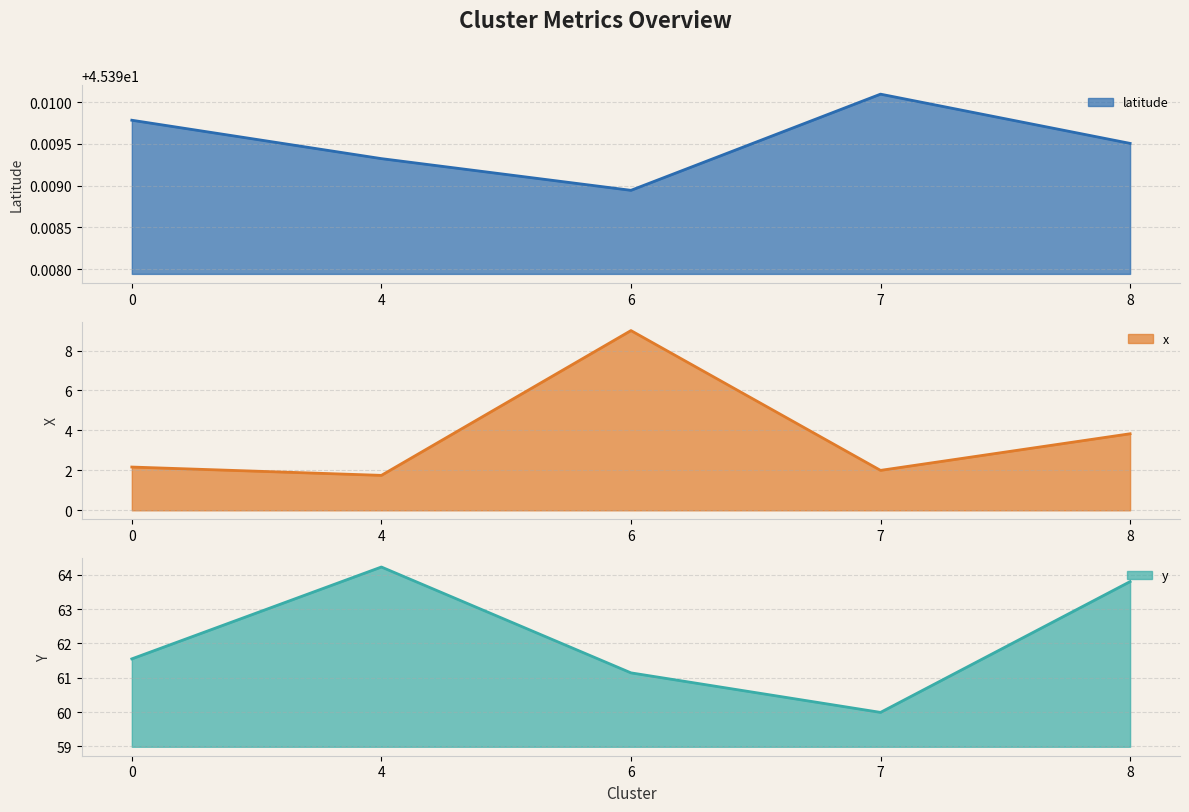

True or false: x has a value of 9.0 at 6.

True